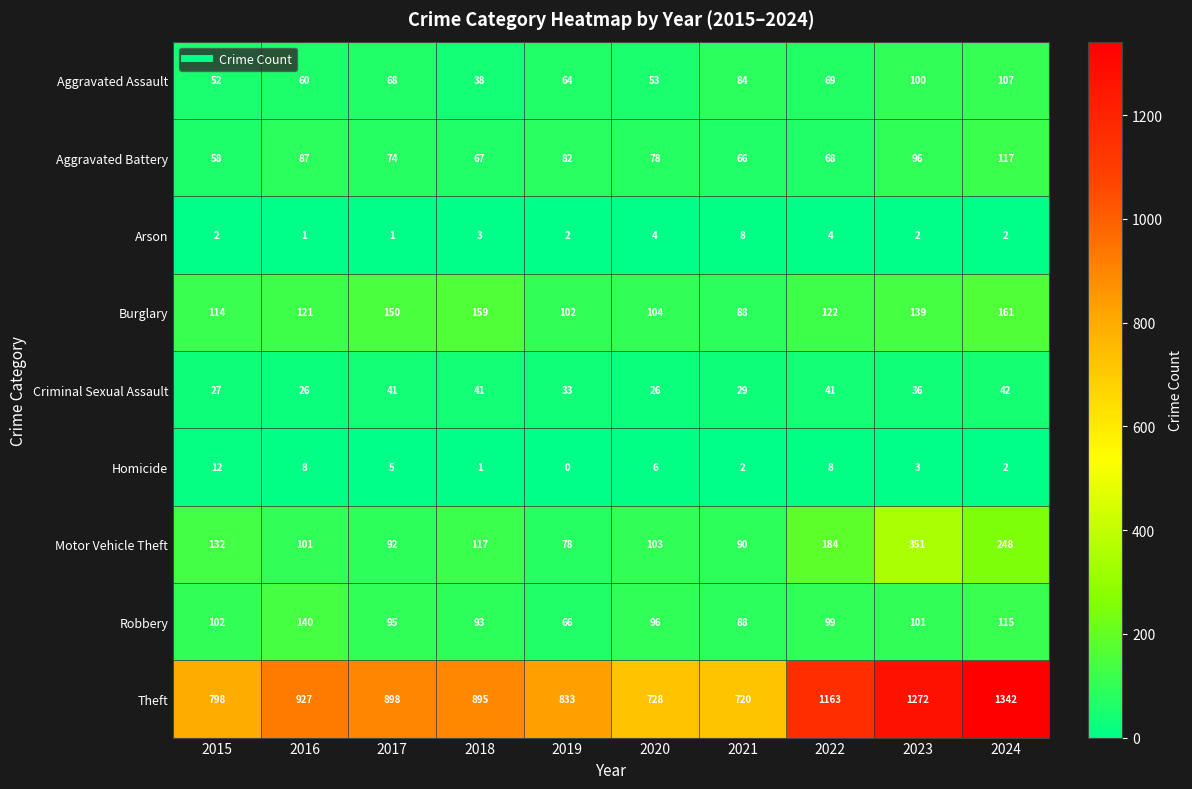

How many values in the Aggravated Battery series are below 78?

5